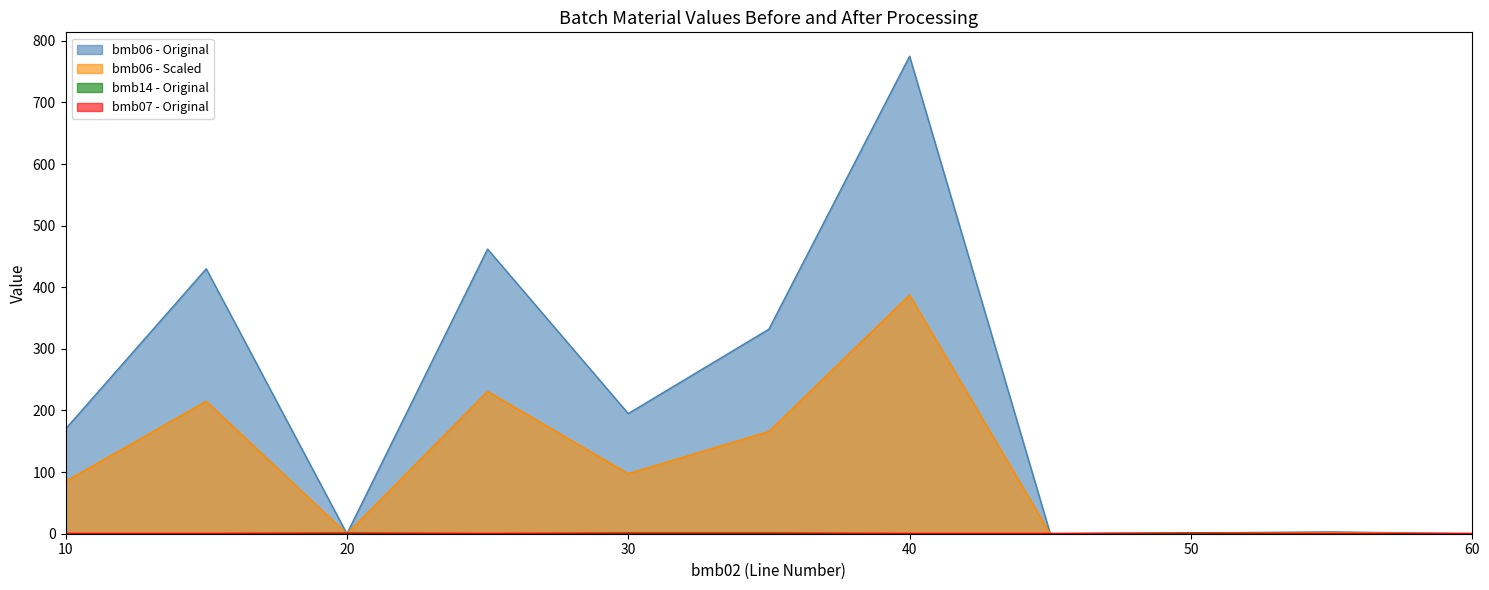

Where do bmb06 - Original and bmb14 - Original first cross each other?

15 and 20